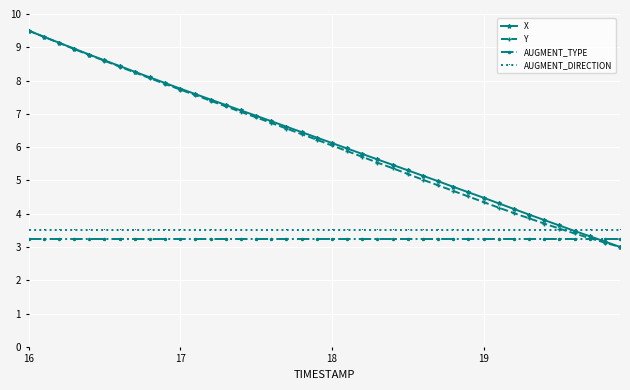

What is the maximum value for AUGMENT_DIRECTION?

3.5